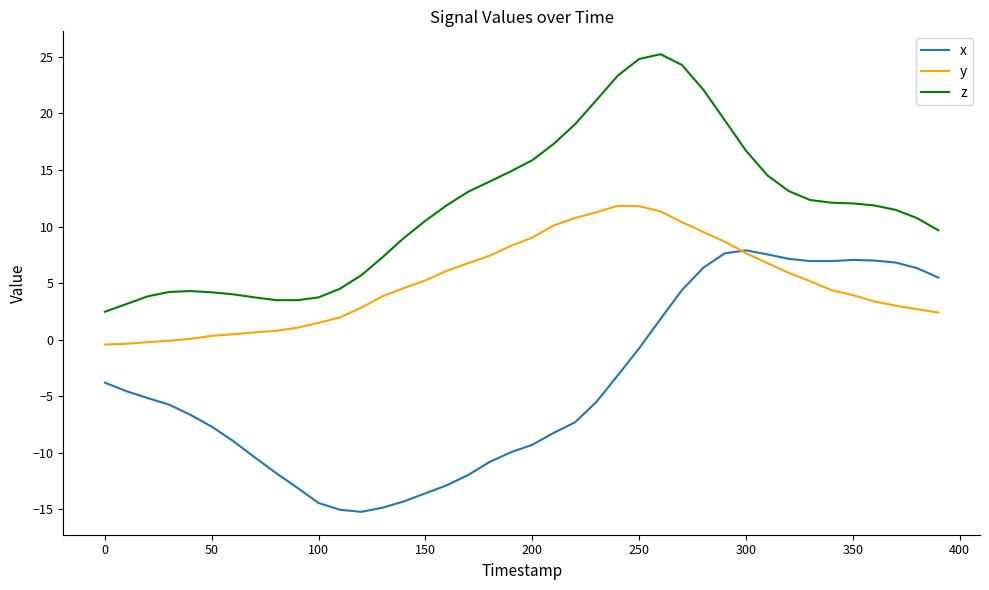

What are all the series names shown in the legend?

x, y, z